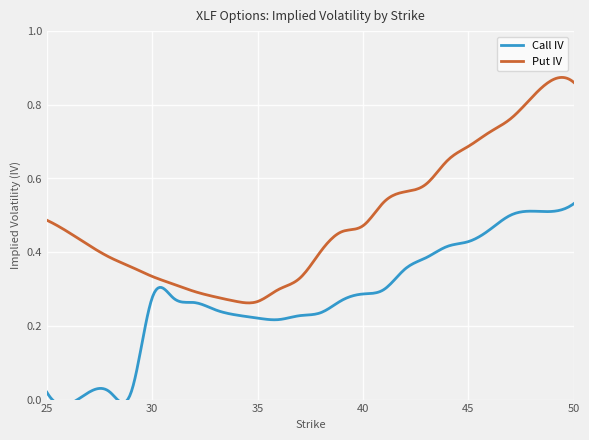

Reading right to left, what are all the values shown in this chart?

Call IV: 50=0.5	48=0.5	47=0.5	46=0.5	45=0.4	44=0.4	43=0.4	42=0.4	41=0.3	40=0.3	39=0.3	38=0.2	37=0.2	36=0.2	35=0.2	34=0.2	33=0.2	32=0.3	31=0.3	30=0.3	29=0.0	28=0.0	27=0.0	25=0.0
Put IV: 50=0.9	48=0.8	47=0.8	46=0.7	45=0.7	44=0.6	43=0.6	42=0.6	41=0.5	40=0.5	39=0.5	38=0.4	37=0.3	36=0.3	35=0.3	34=0.3	33=0.3	32=0.3	31=0.3	30=0.3	29=0.4	28=0.4	27=0.4	25=0.5